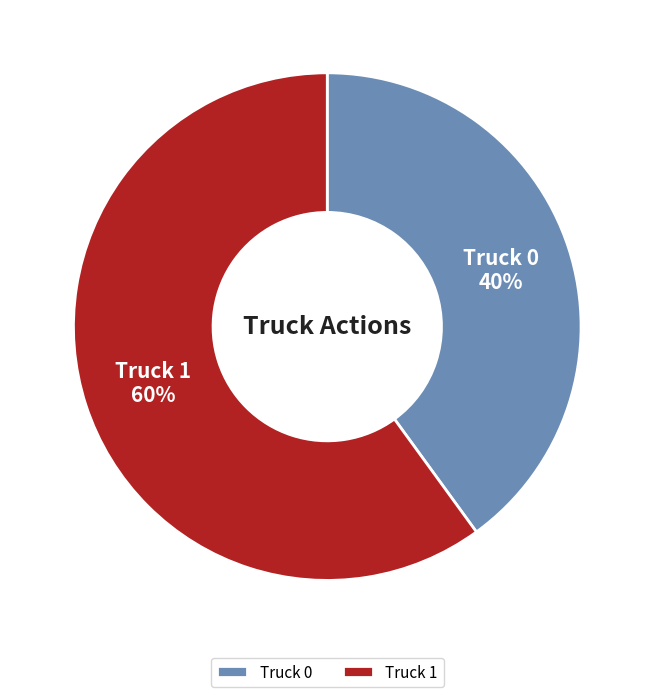

Between Truck 1 and Truck 0, which is larger?

Truck 1